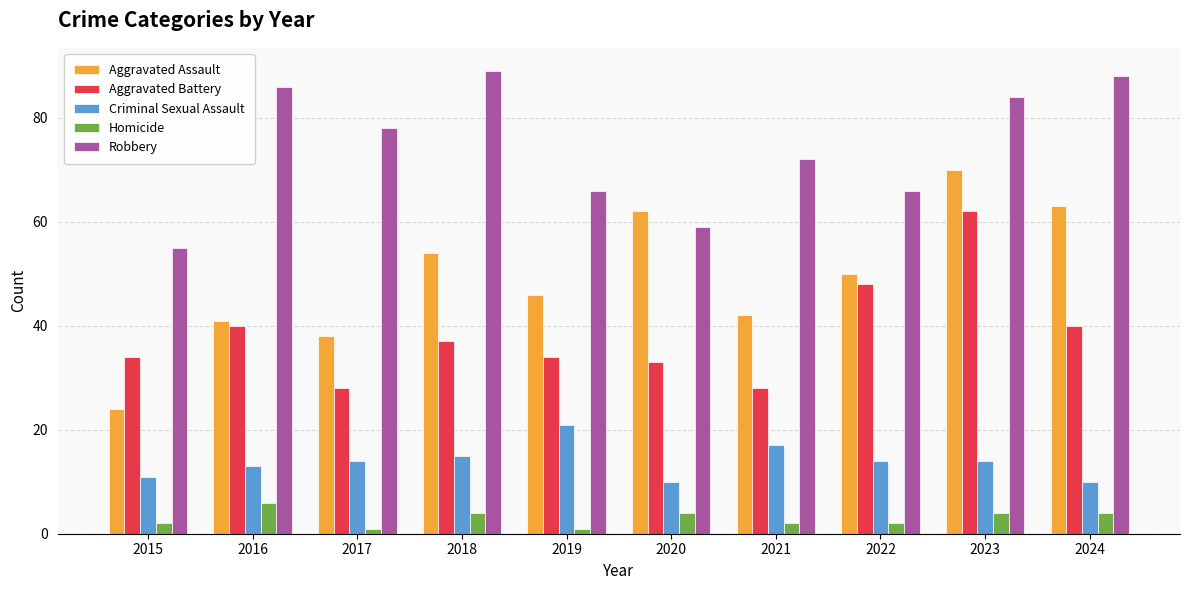

What are all the series names shown in the legend?

Aggravated Assault, Aggravated Battery, Criminal Sexual Assault, Homicide, Robbery